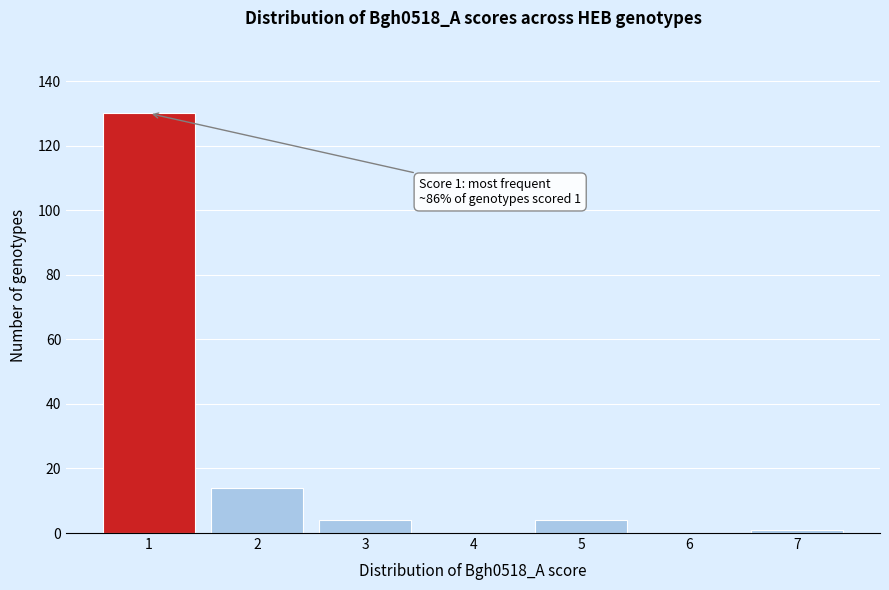

Reading right to left, list all the values displayed in this chart.

7=1	6=0	5=4	4=0	3=4	2=14	1=130